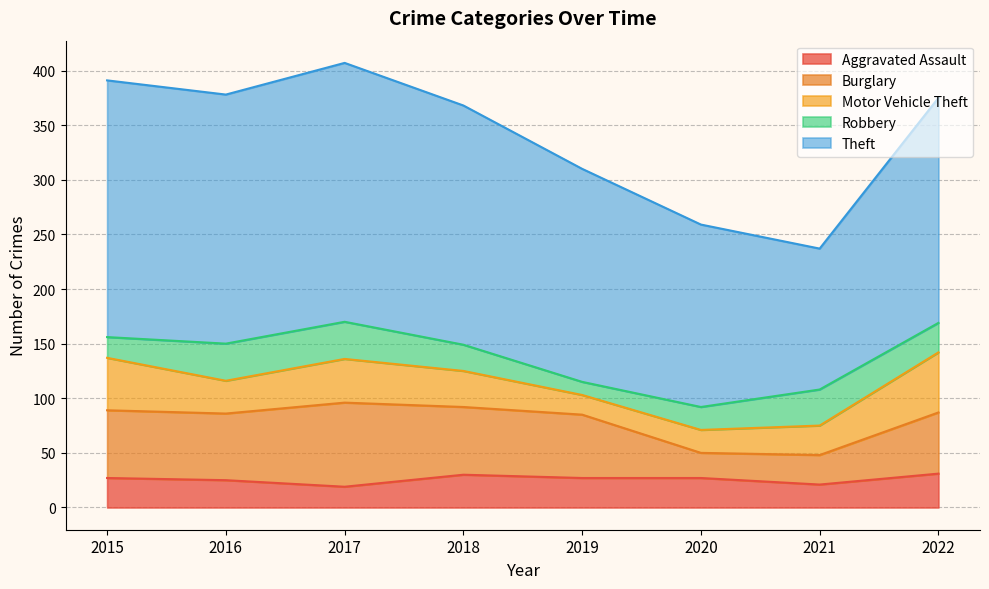

What is the difference between the Aggravated Assault values at 2015 and 2018?

3